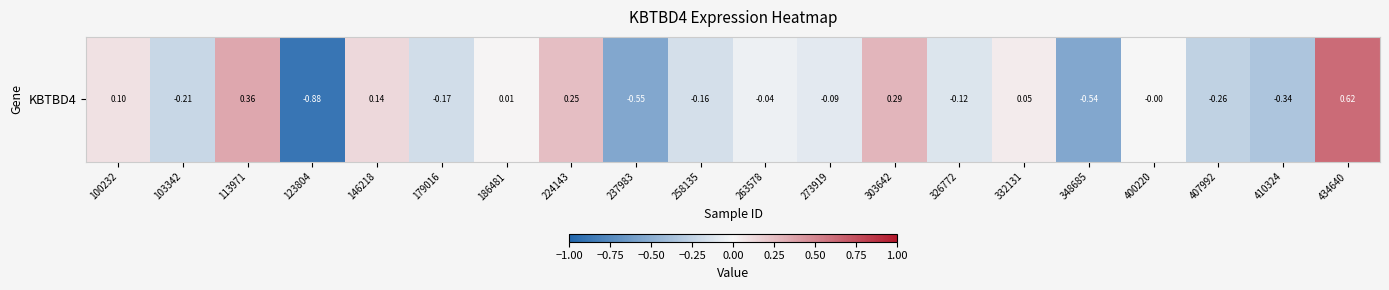

How many data points are less than 0?

12